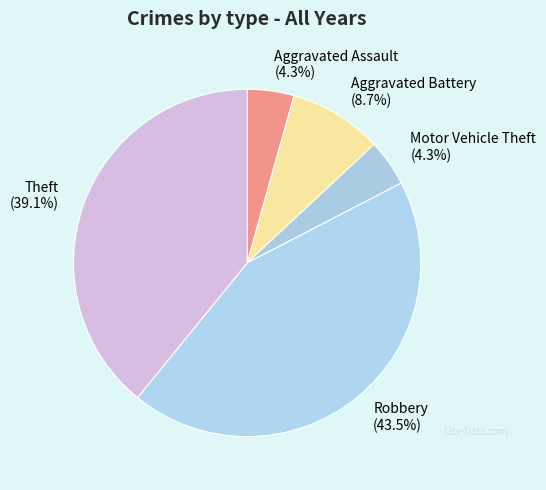

Which has a higher value, Robbery or Theft?

Robbery